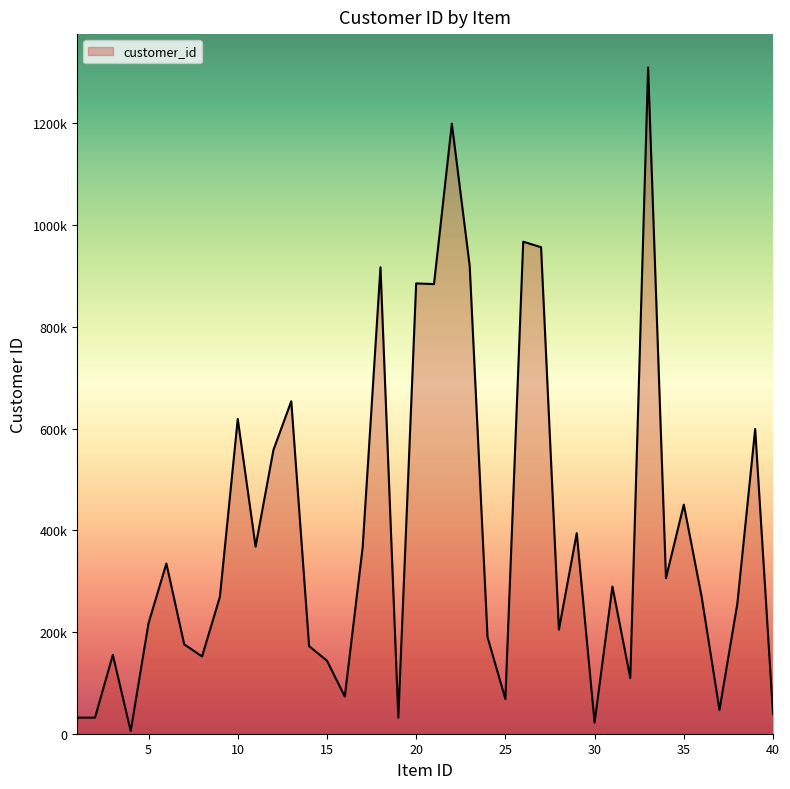

Where is the first local minimum?

4